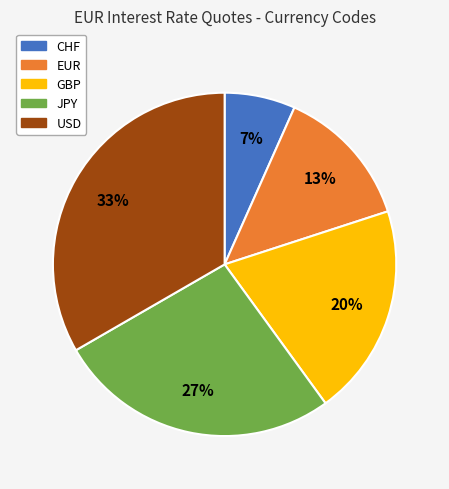

Between GBP and CHF, which is larger?

GBP